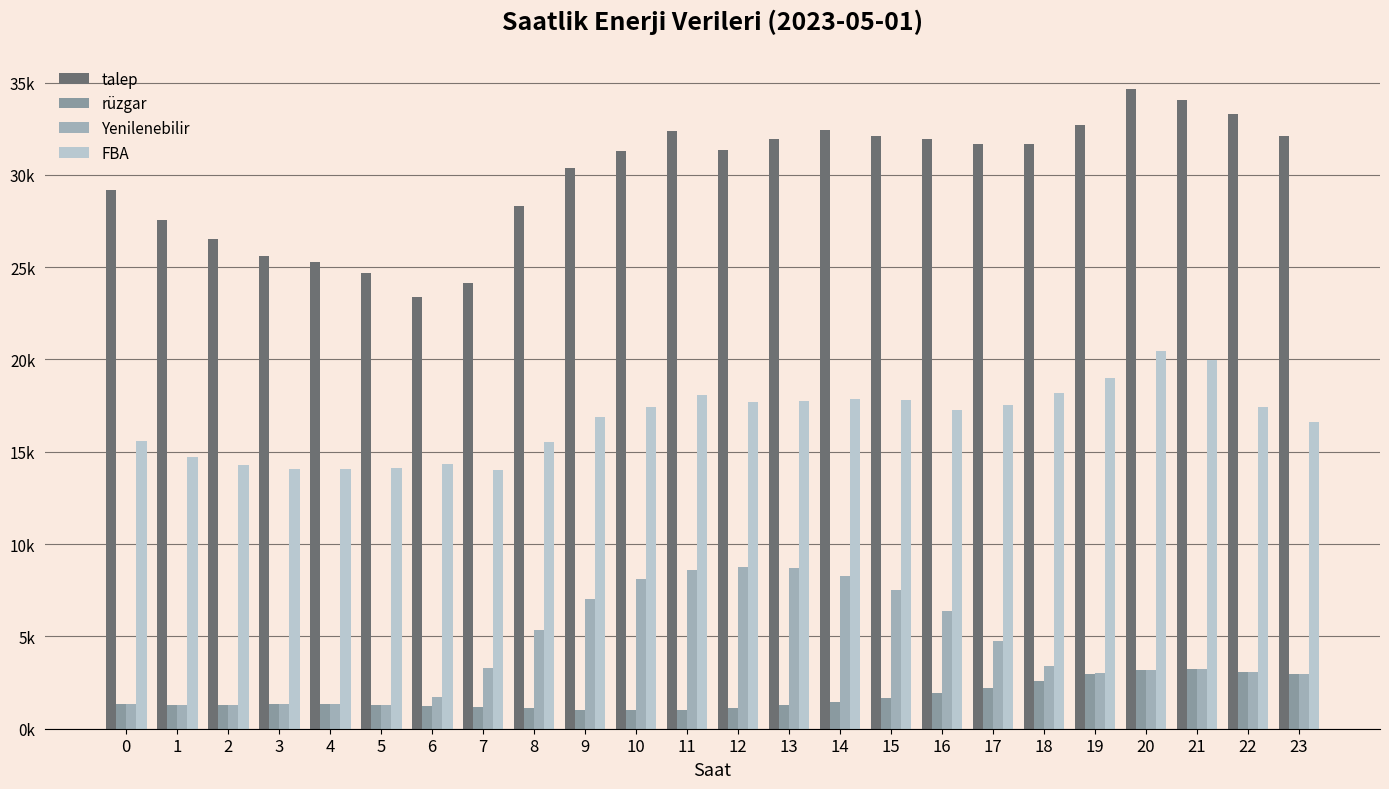

What is the difference between the maximum and minimum values in the Yenilenebilir series?

7483.3